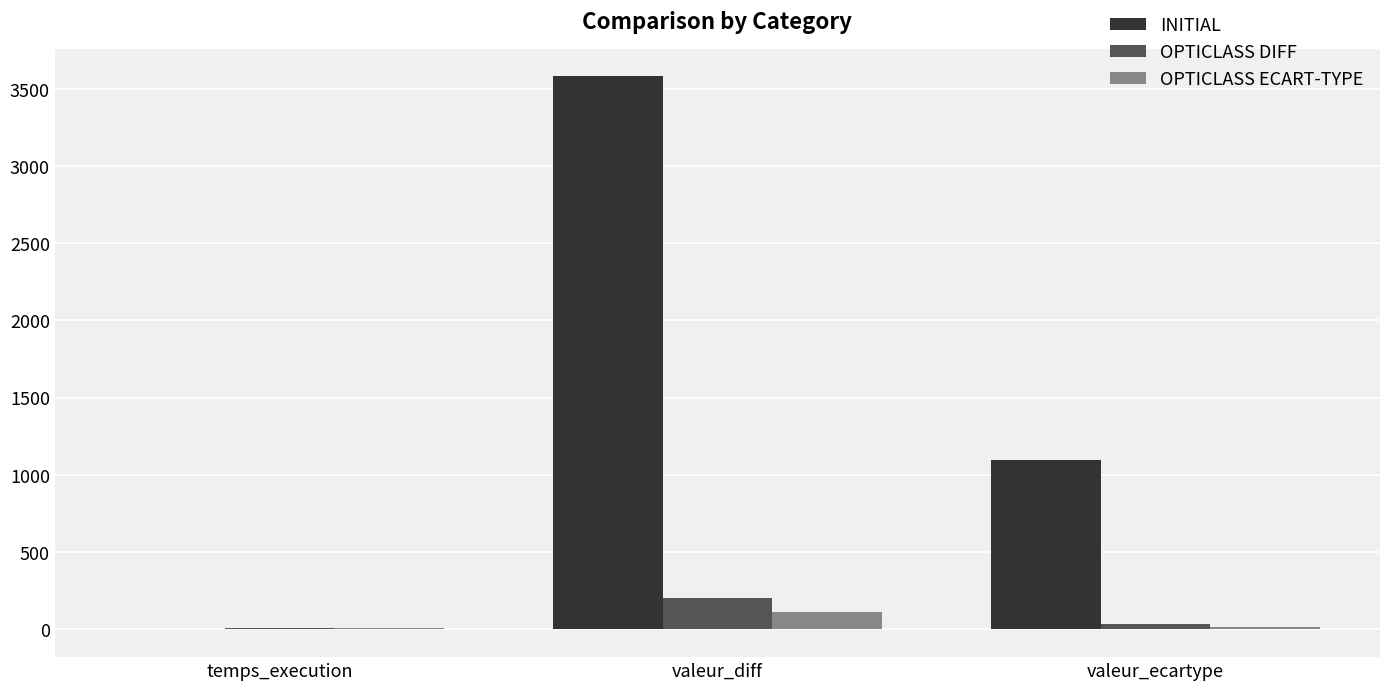

What are all the series names shown in the legend?

INITIAL, OPTICLASS DIFF, OPTICLASS ECART-TYPE